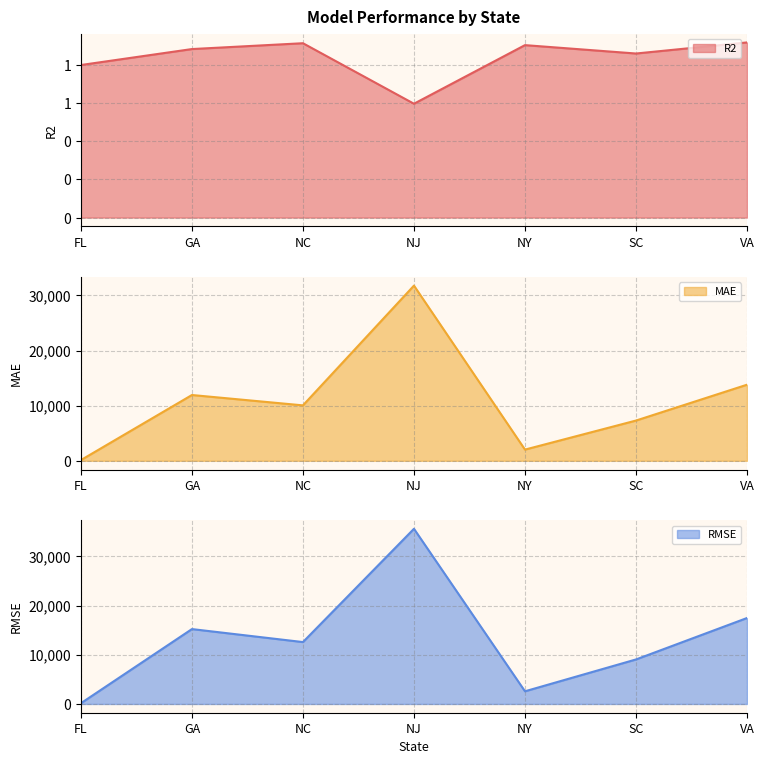

Where is R2 nearest to the value 0?

NJ